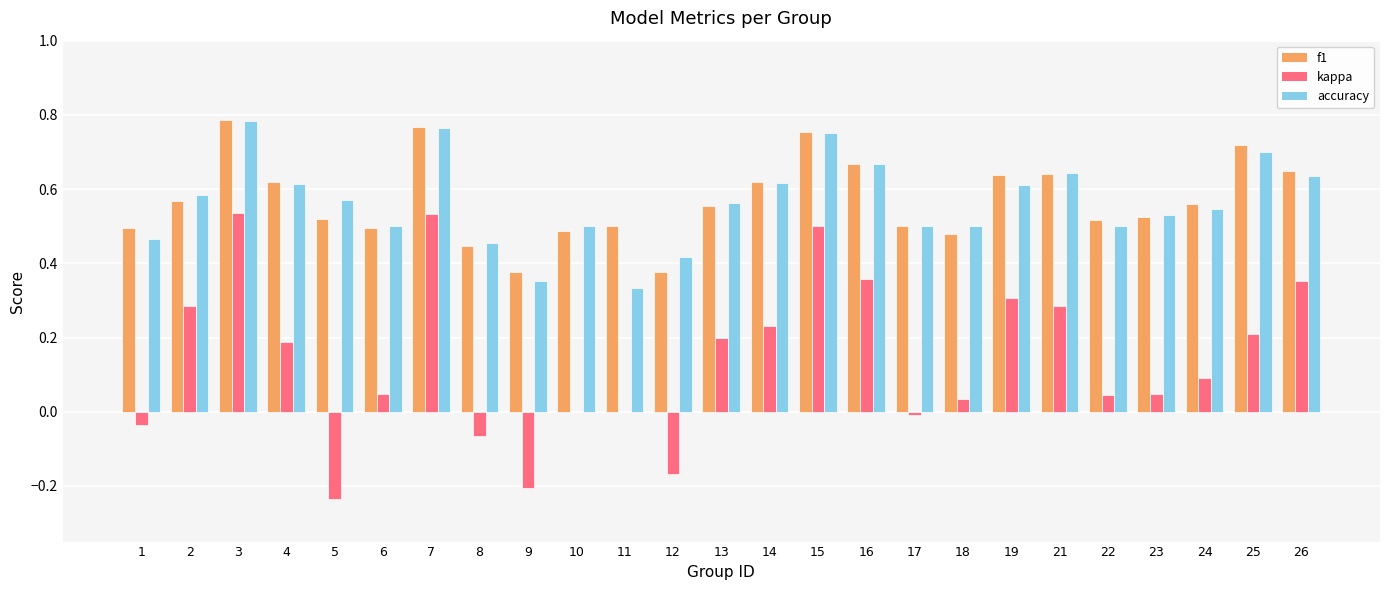

The value of f1 at 17 is 0.5. True or false?

True